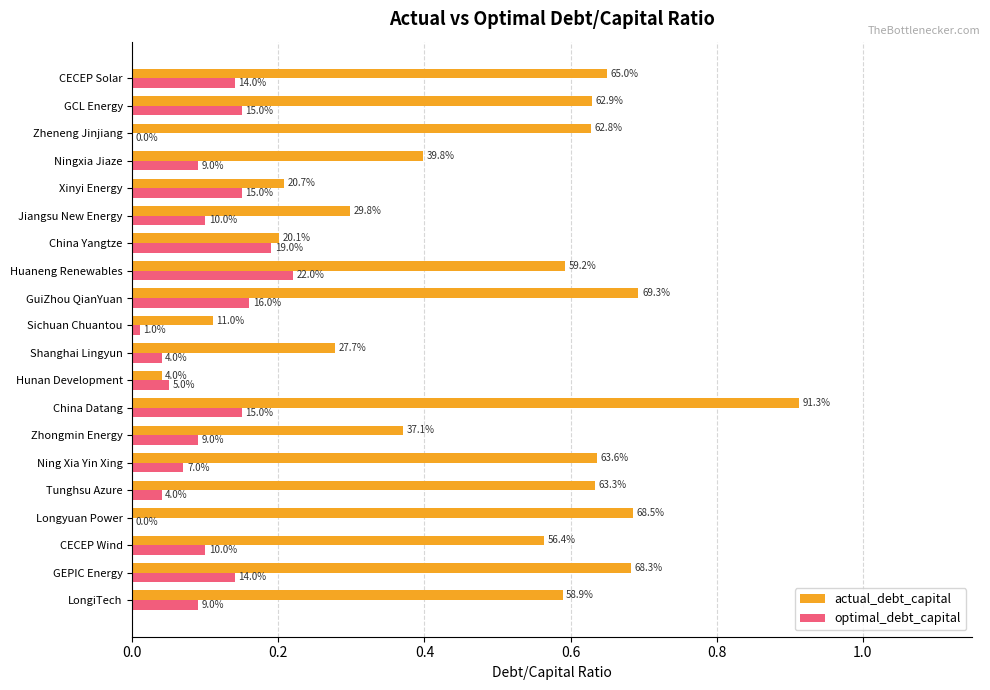

Reading left to right, list all the values displayed in this chart.

actual_debt_capital: 0.6	0.7	0.6	0.7	0.6	0.6	0.4	0.9	0.0	0.3	0.1	0.7	0.6	0.2	0.3	0.2	0.4	0.6	0.6	0.7
optimal_debt_capital: 0.1	0.1	0.1	0.0	0.0	0.1	0.1	0.1	0.1	0.0	0.0	0.2	0.2	0.2	0.1	0.1	0.1	0.0	0.1	0.1